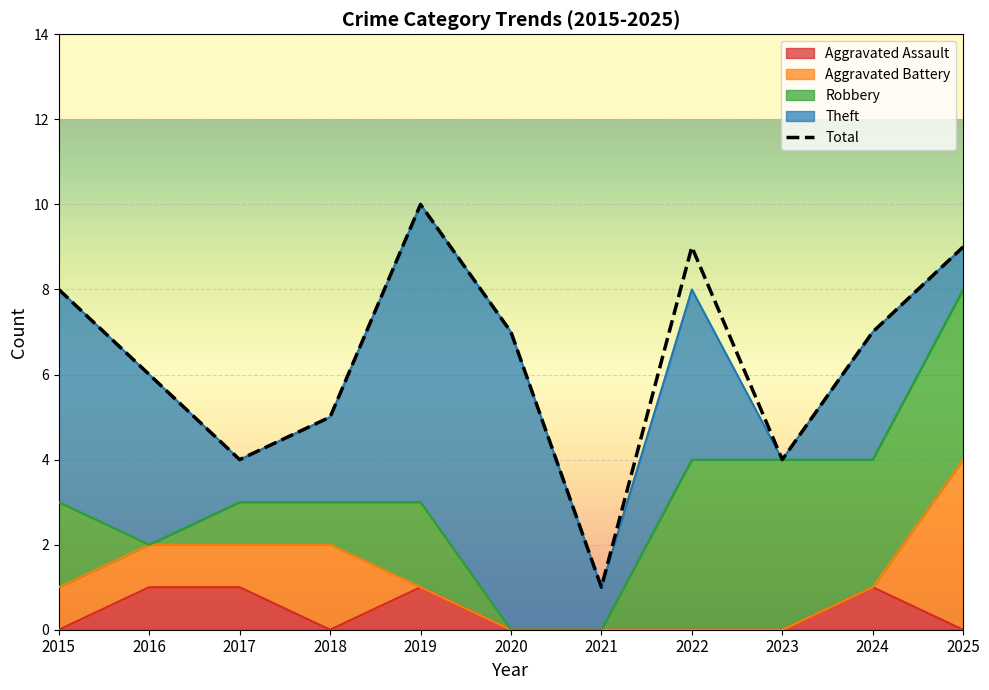

At which label does the data first exceed 7?

2015